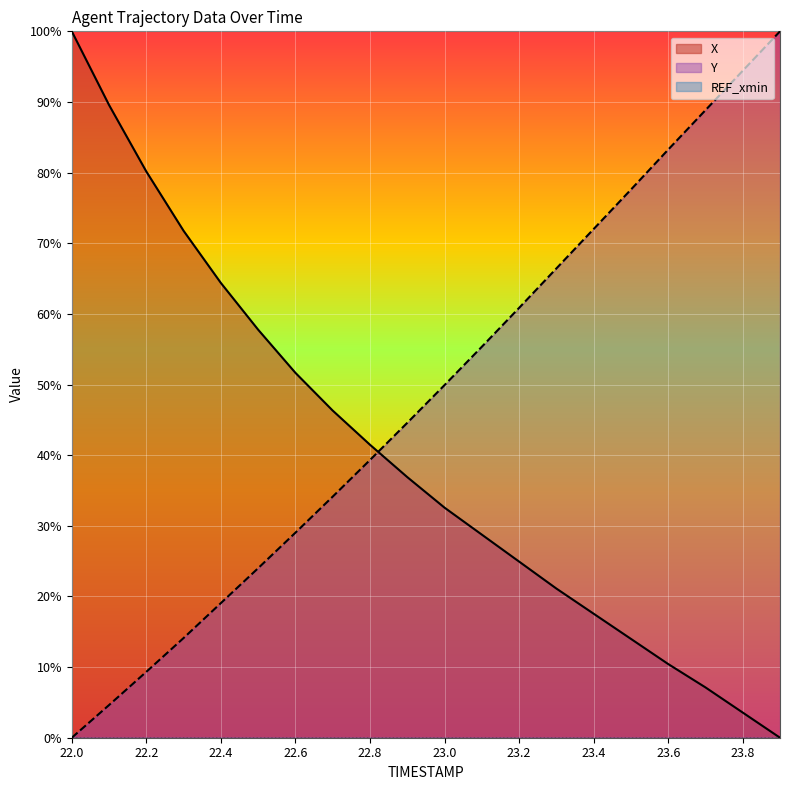

Which label corresponds to the smallest value in the chart?

23.9